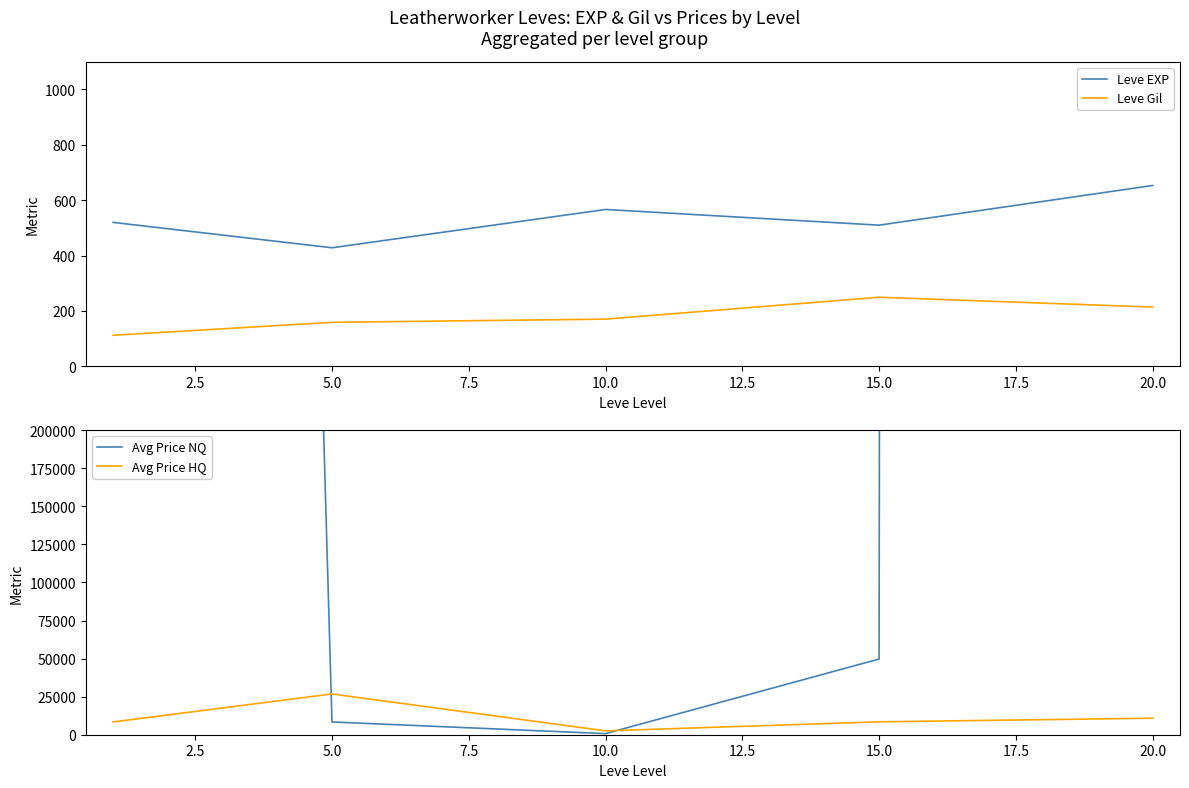

What is the highest value of the Leve EXP series?

653.3